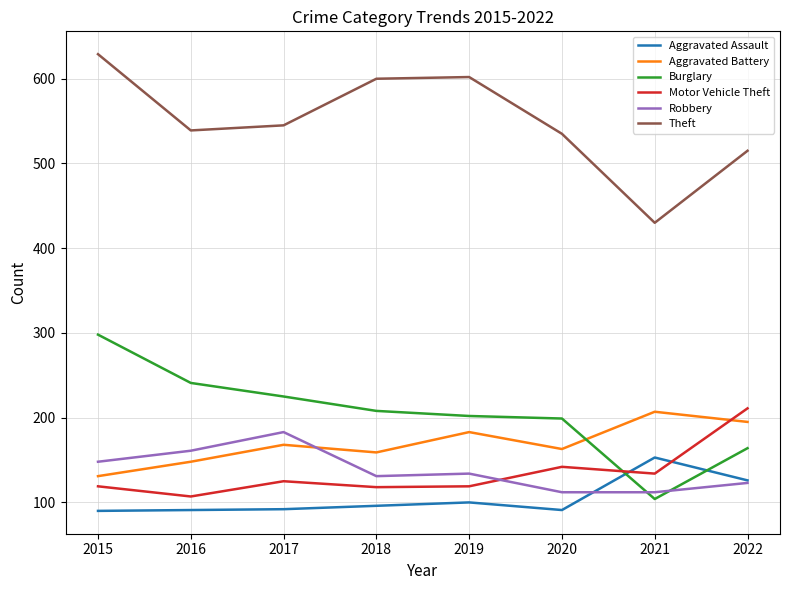

What is the greatest value displayed?

629